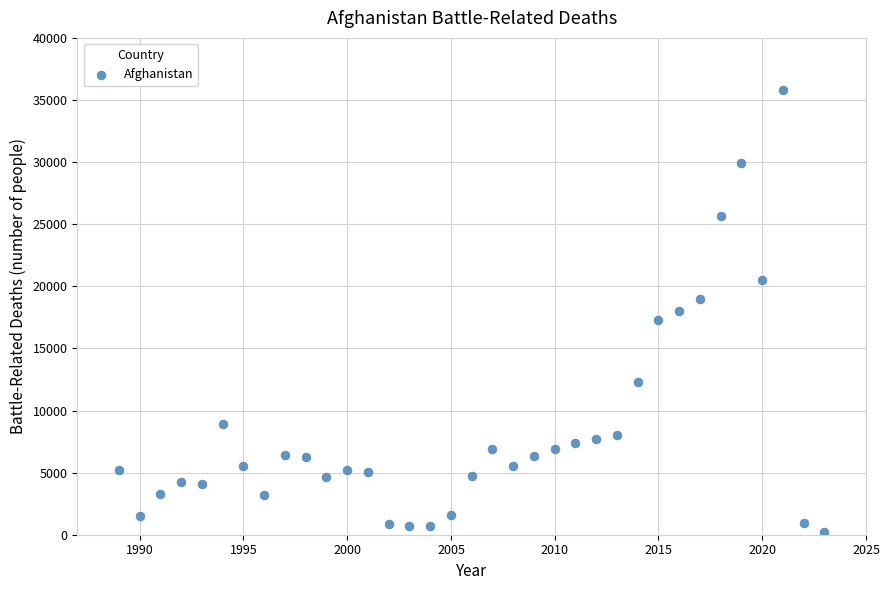

What is the range of X values (max minus min)?

34